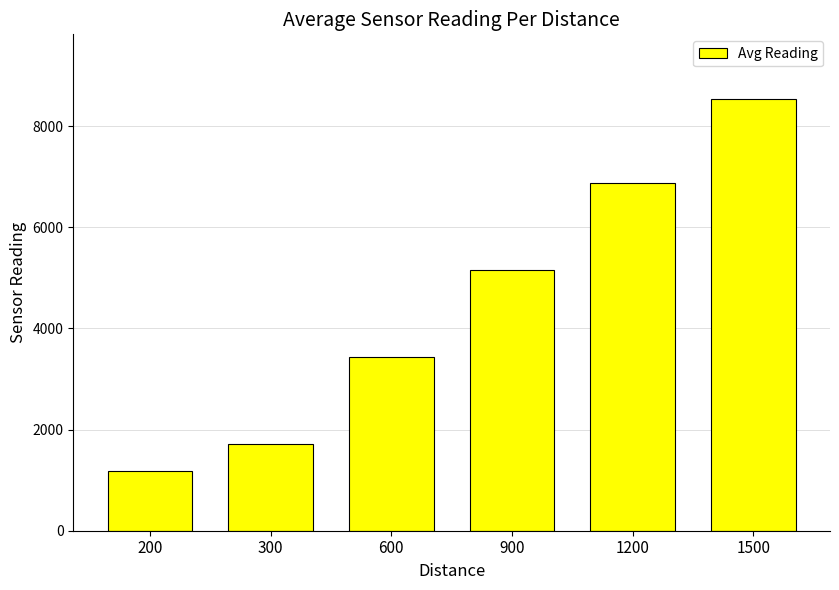

What is the change in value from 600 to 900?

+1719.3